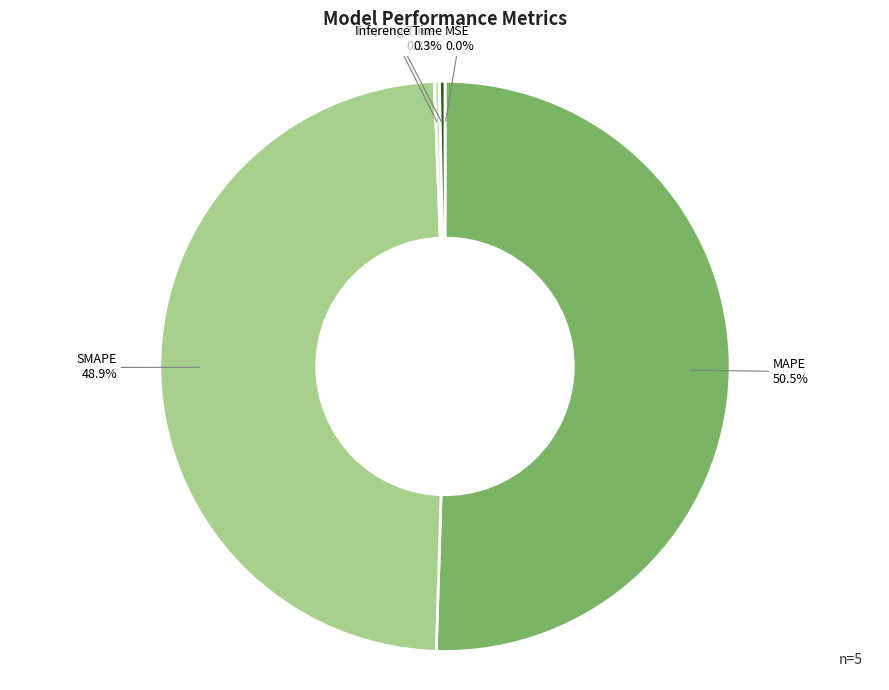

To the nearest percent, what is the difference between the largest and smallest slice percentages?

50%